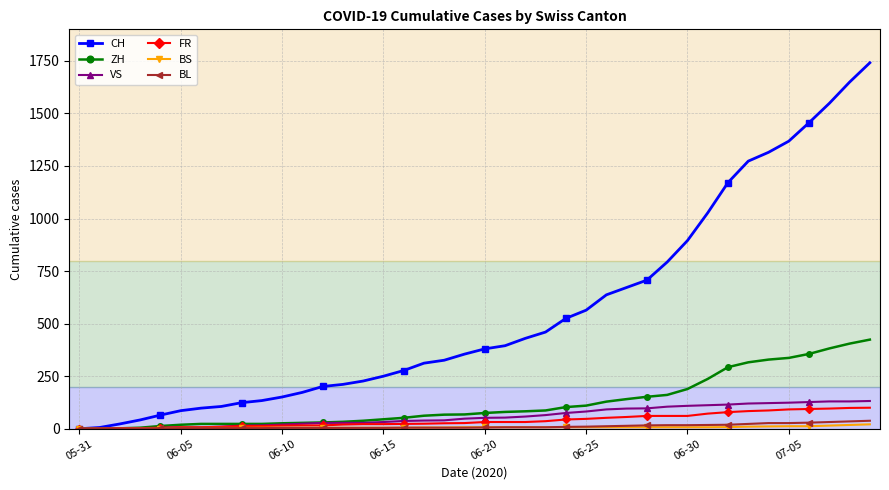

What is the difference between the maximum and minimum values in the ZH series?

424